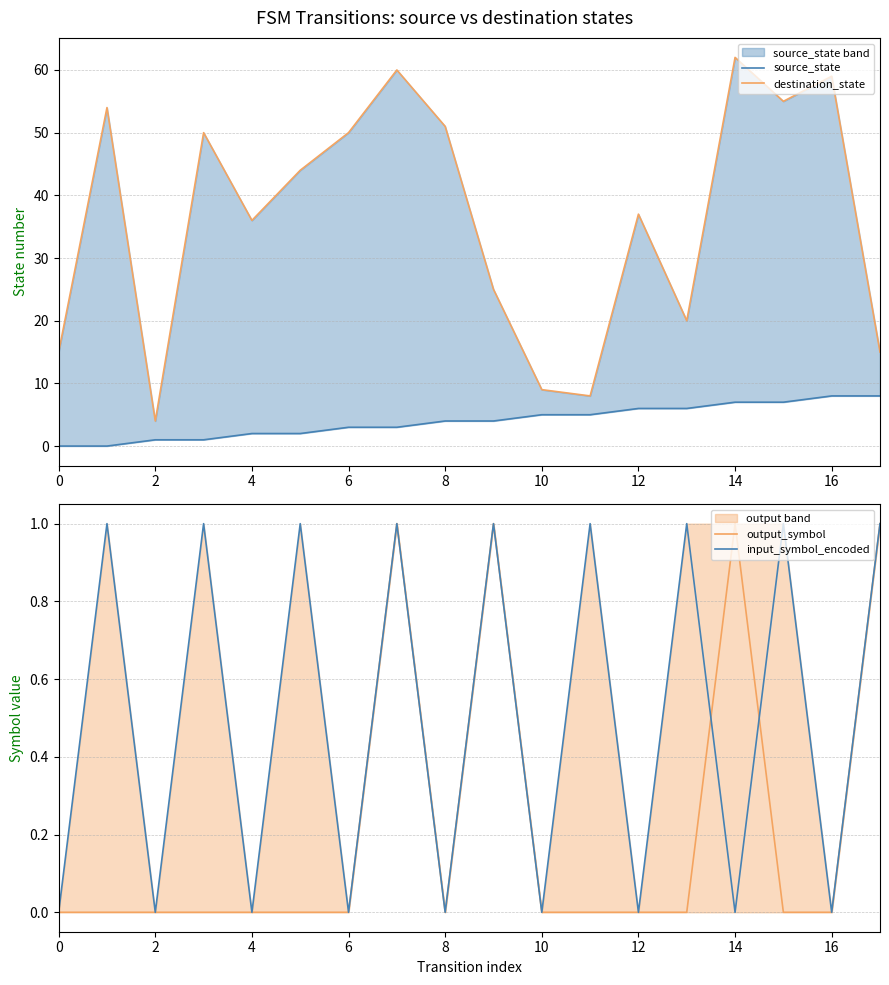

How many data points does each series have?

18